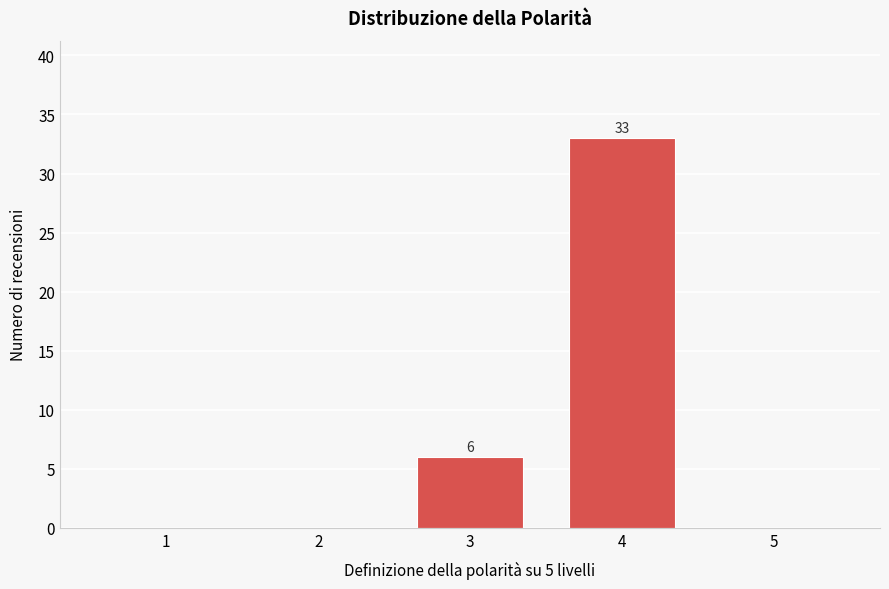

Reading right to left, extract all data points from this chart.

5=0	4=33	3=6	2=0	1=0